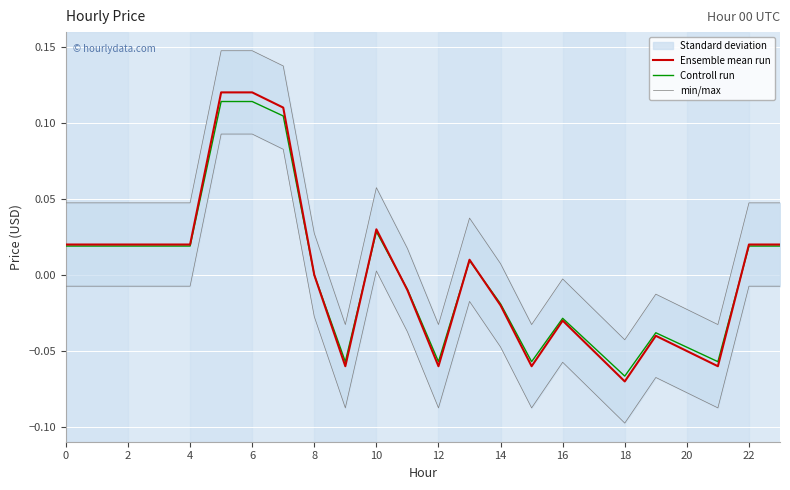

How many data points does each series have?

24